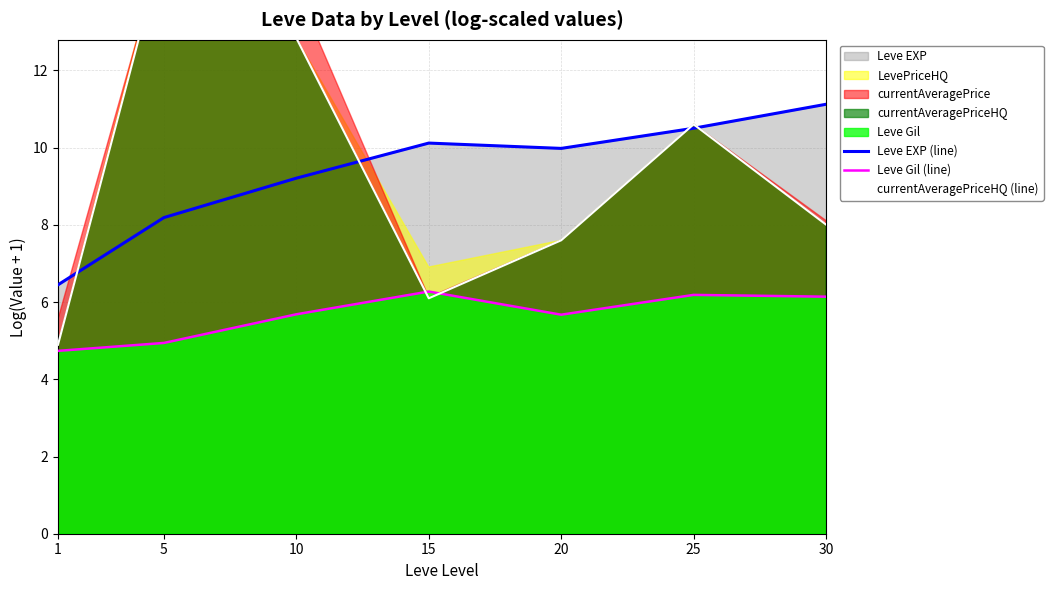

Reading right to left, what are all the values shown in this chart?

Leve EXP (line): 30=11.1	25=10.5	20=10.0	15=10.1	10=9.2	5=8.2	1=6.4
Leve Gil (line): 30=6.1	25=6.2	20=5.7	15=6.3	10=5.7	5=4.9	1=4.7
currentAveragePriceHQ (line): 30=8.0	25=10.6	20=7.6	15=6.1	10=12.8	5=15.3	1=4.9